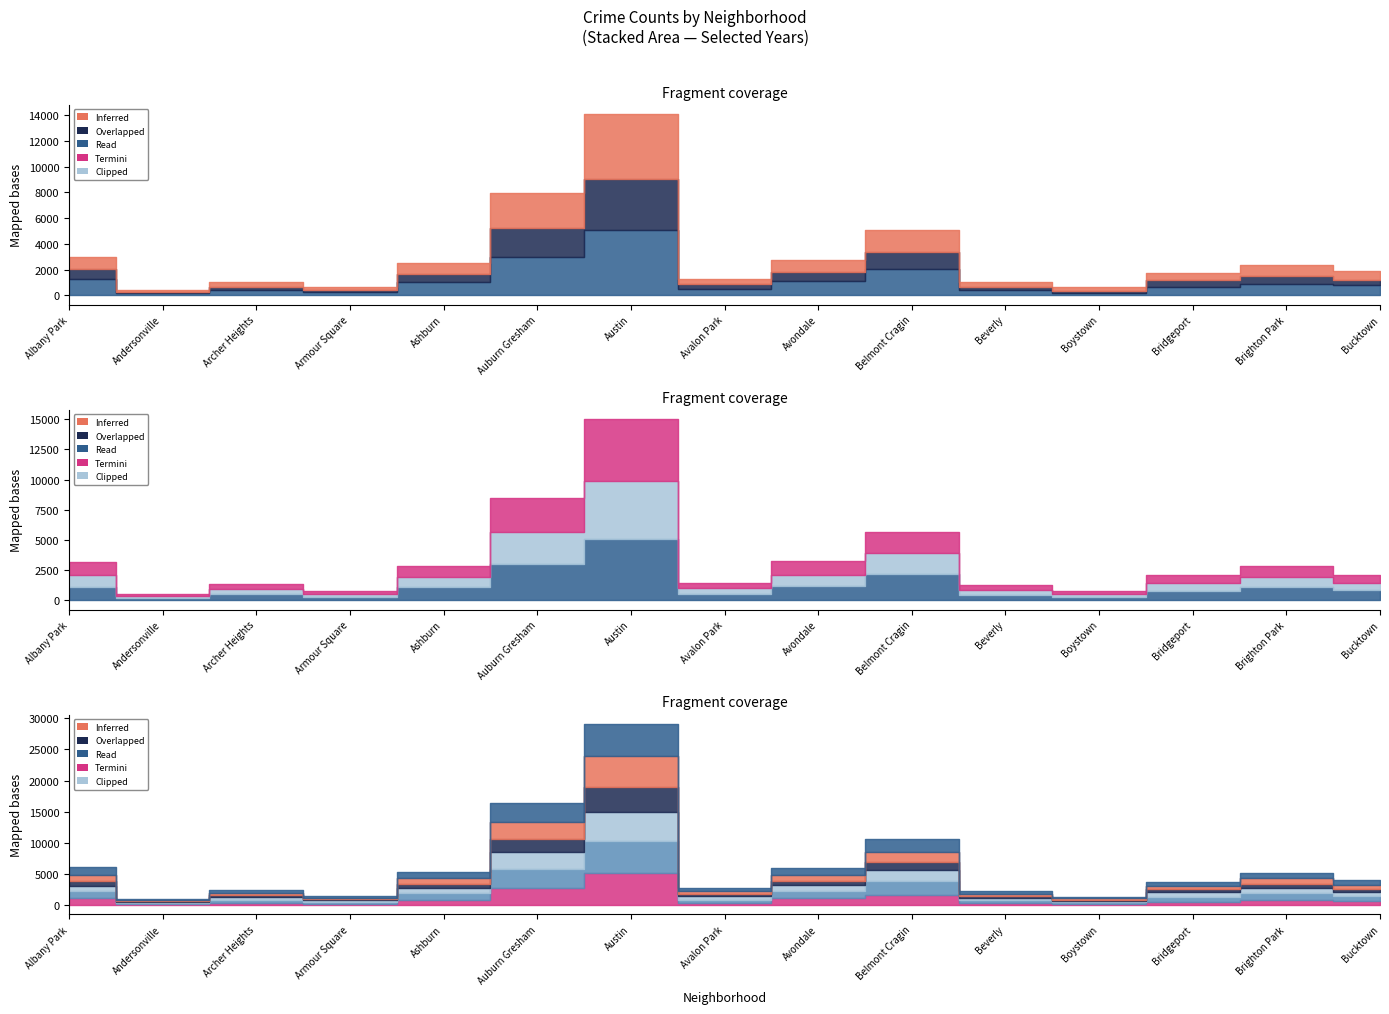

At which category does 2023 reach its first local valley?

Andersonville